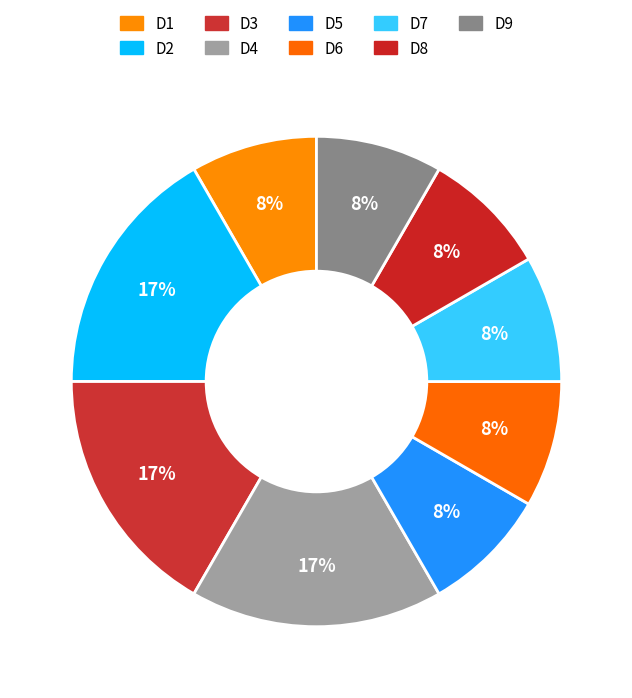

The D6 slice represents 21% of the pie. True or false?

False